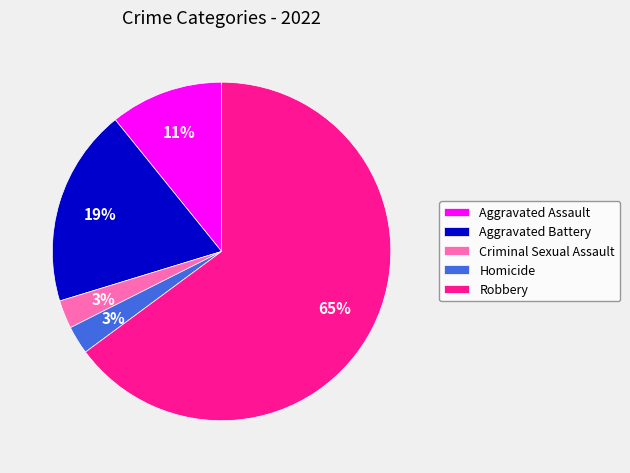

To the nearest percent, what is the difference between the Aggravated Battery and Aggravated Assault slice percentages?

8%